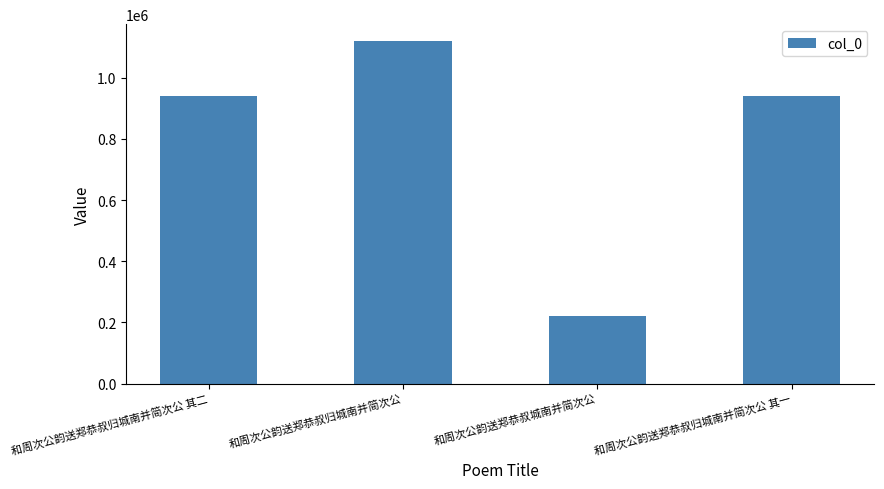

At which category does the chart reach its minimum across all series?

和周次公韵送郑恭叔城南并简次公